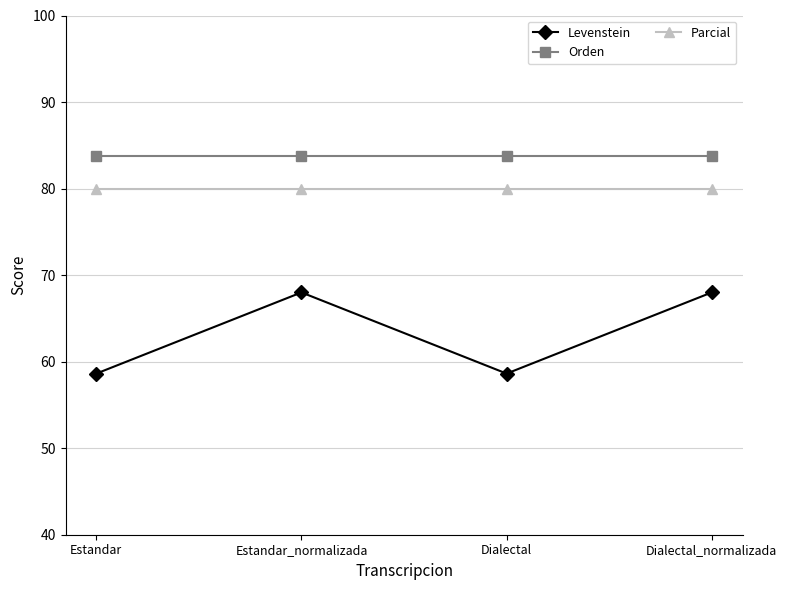

What is the smallest value displayed?

58.6